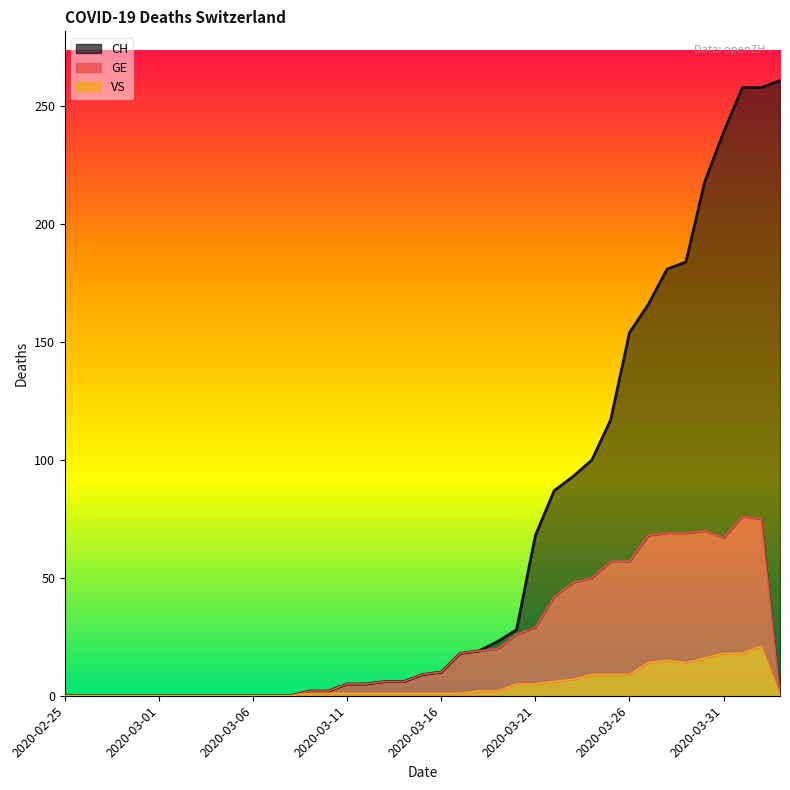

What position from the right is 2020-03-07?

28